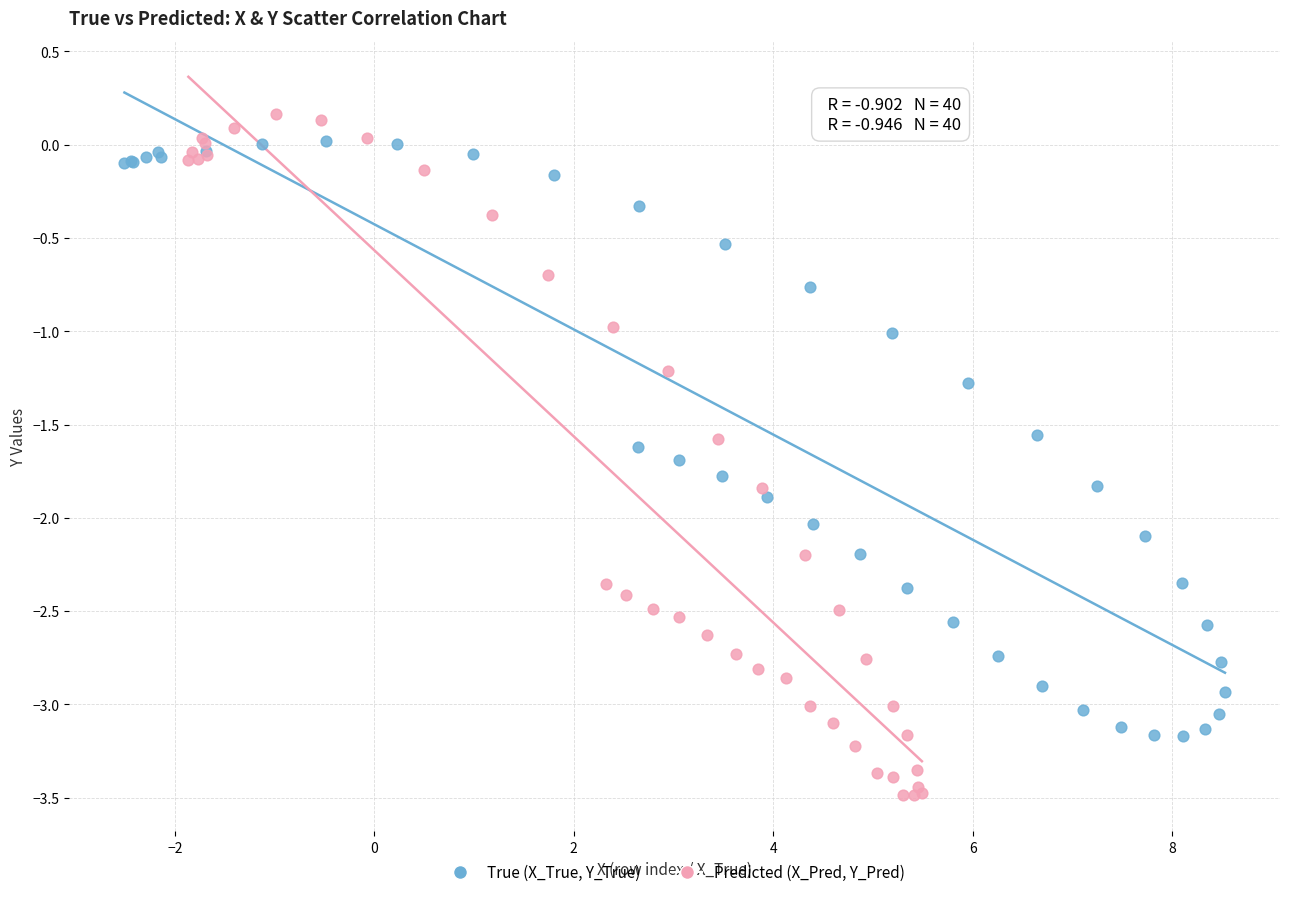

What are all the series names shown in the legend?

True (X_True, Y_True), Predicted (X_Pred, Y_Pred)